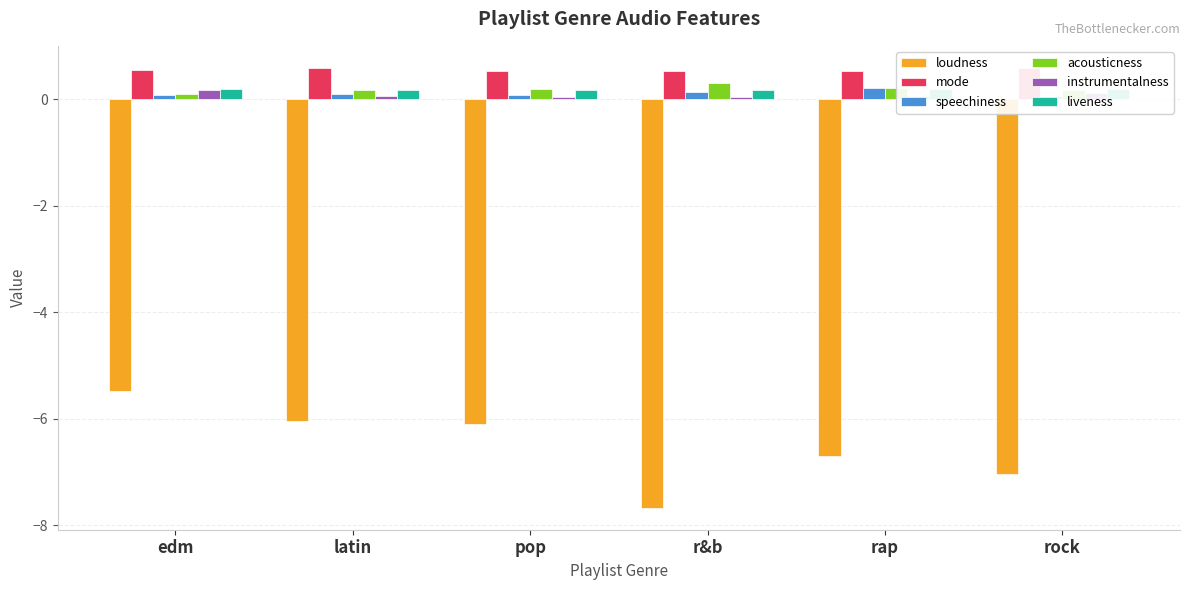

What is the minimum value for speechiness?

0.1